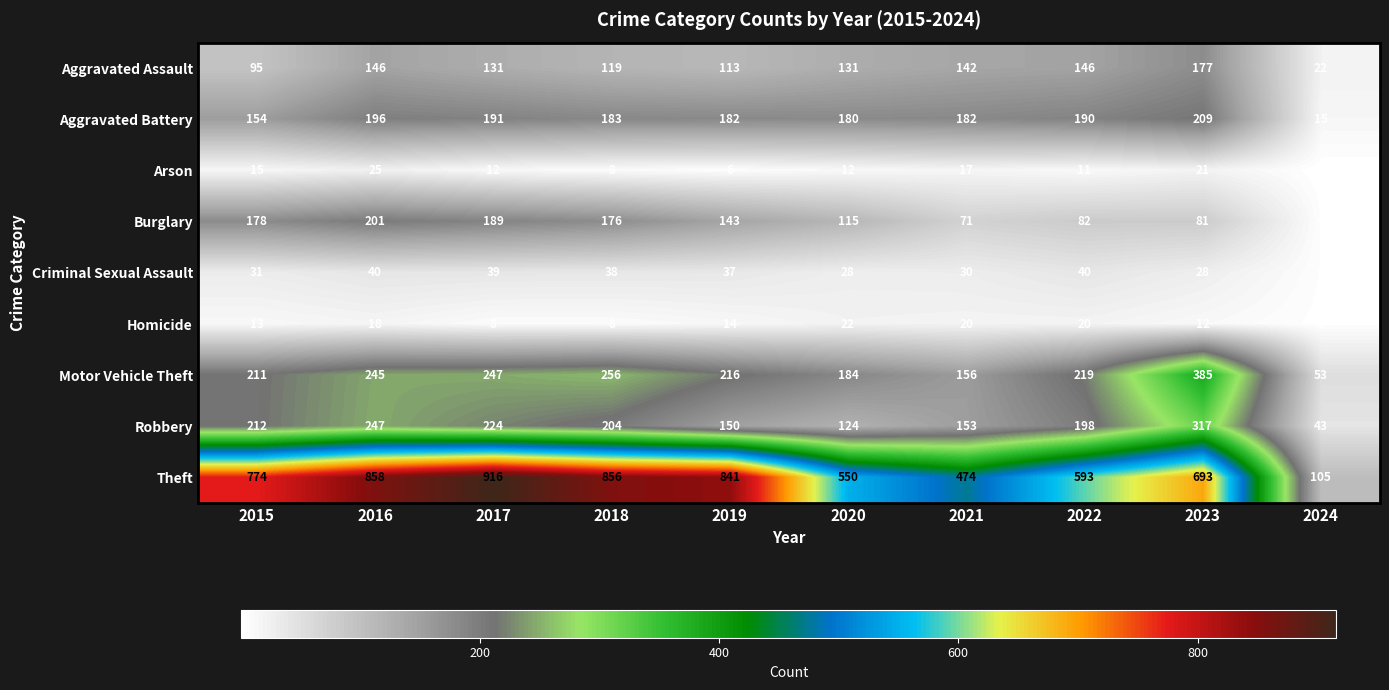

Which series has the largest range (max minus min)?

Theft